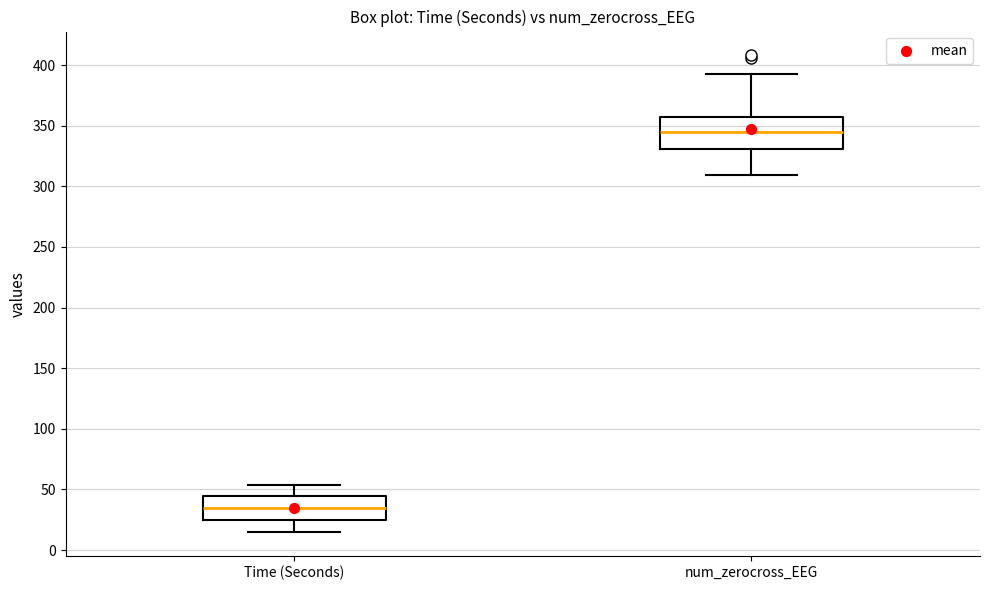

Comparing the boxes themselves (not the whiskers), which one is the tallest?

num_zerocross_EEG